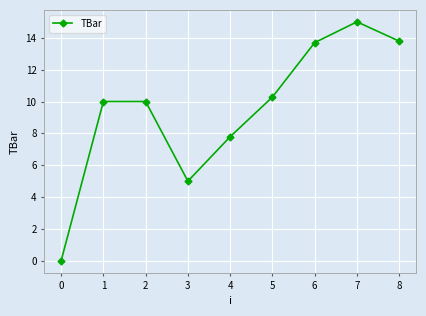

Reading left to right, transcribe all the data shown in this chart.

0.0	10.0	10.0	5.0	7.8	10.3	13.7	15.0	13.8